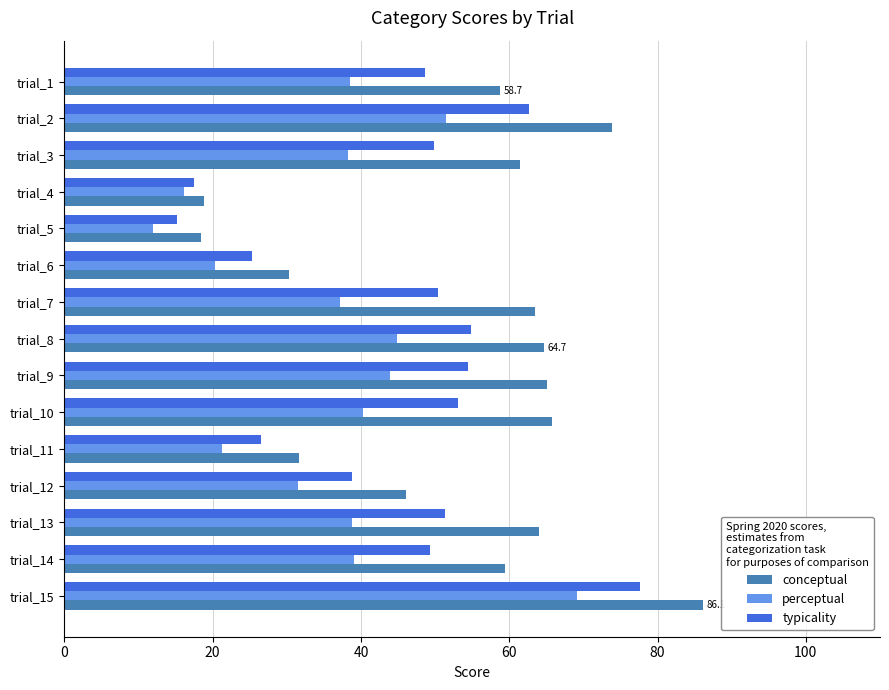

What is the maximum value for conceptual?

86.1